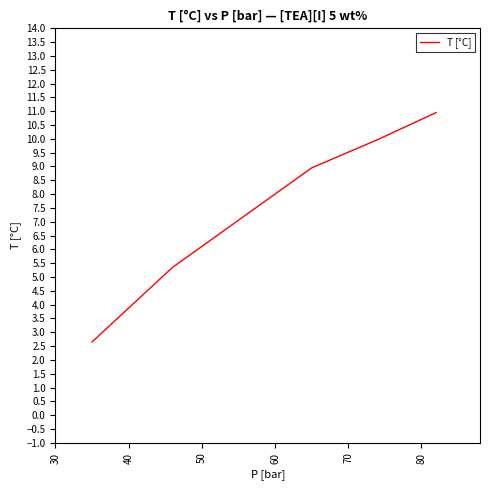

Count the number of data series in this chart.

1